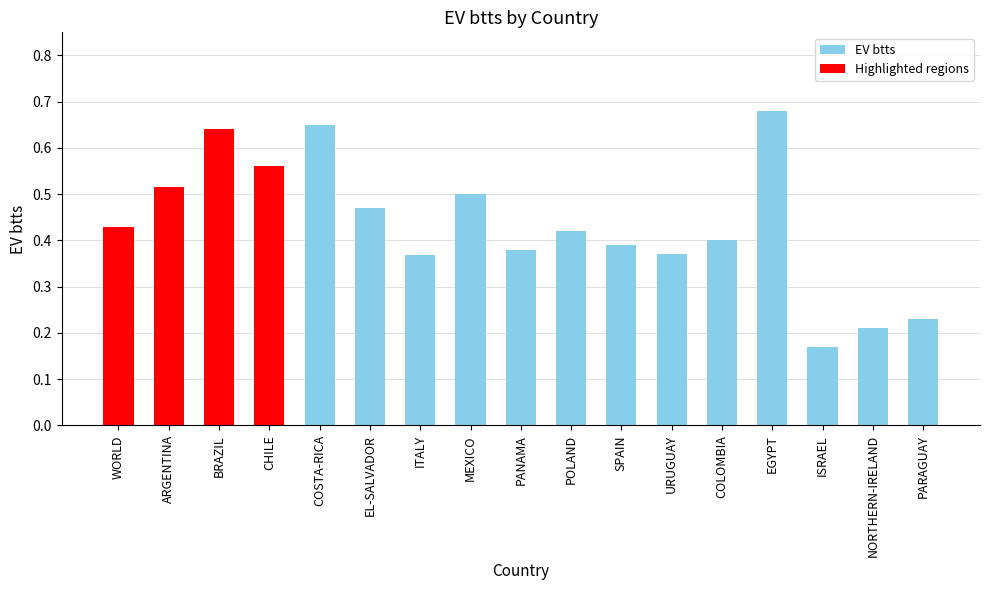

What is the sum of all values?

7.4